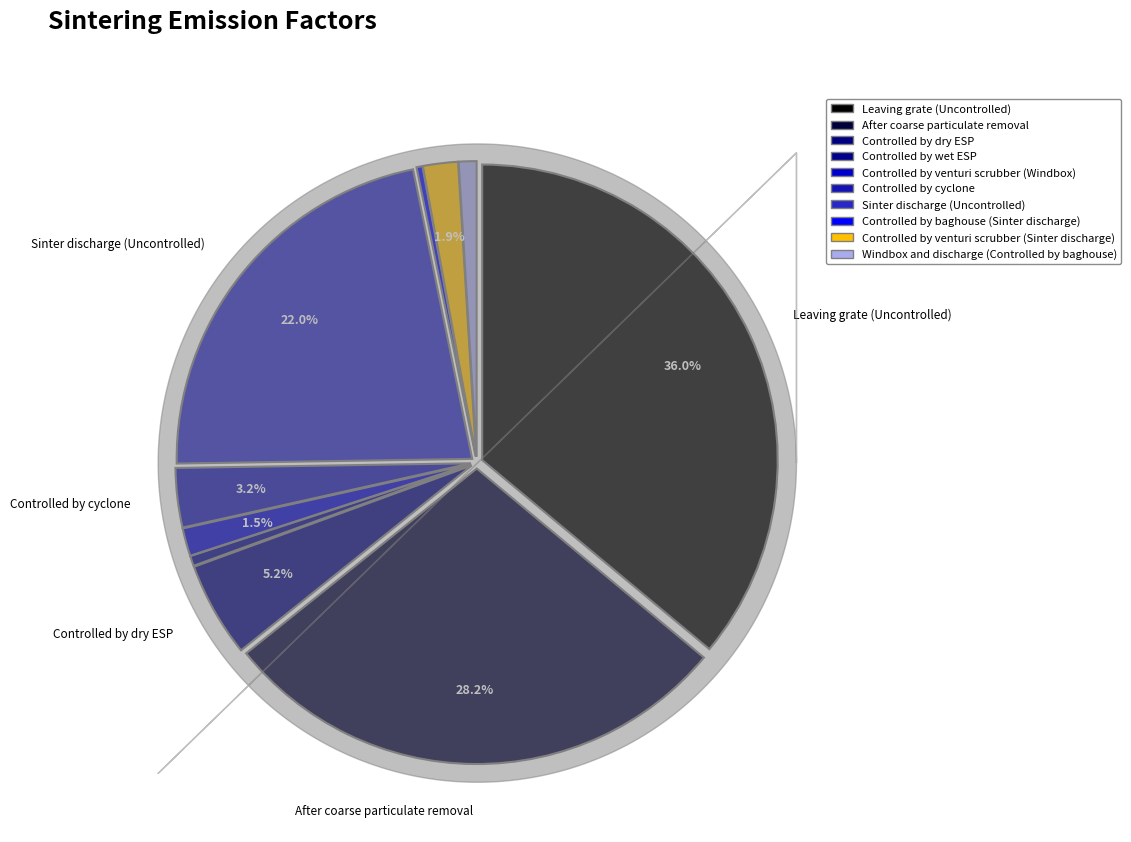

Does any single category account for the majority?

No